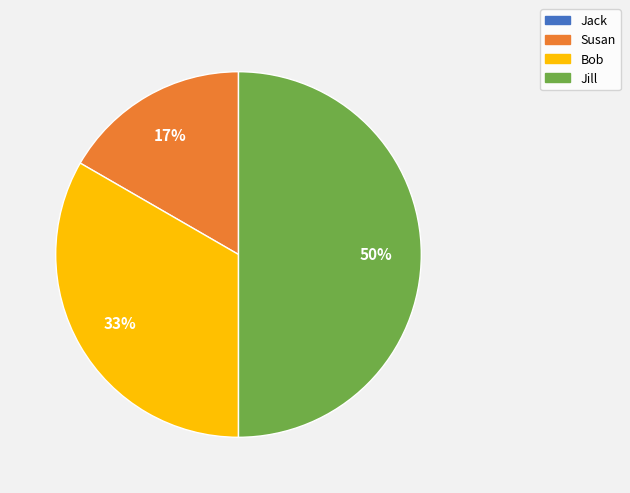

The Susan slice represents 31% of the pie. True or false?

False